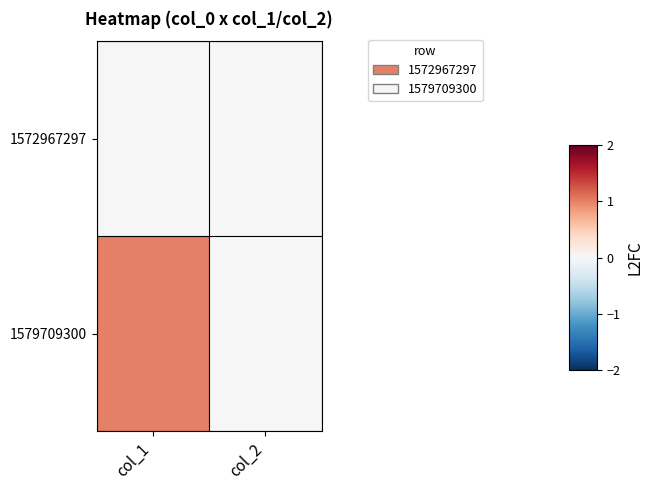

Which series has the widest spread of values?

1579709300